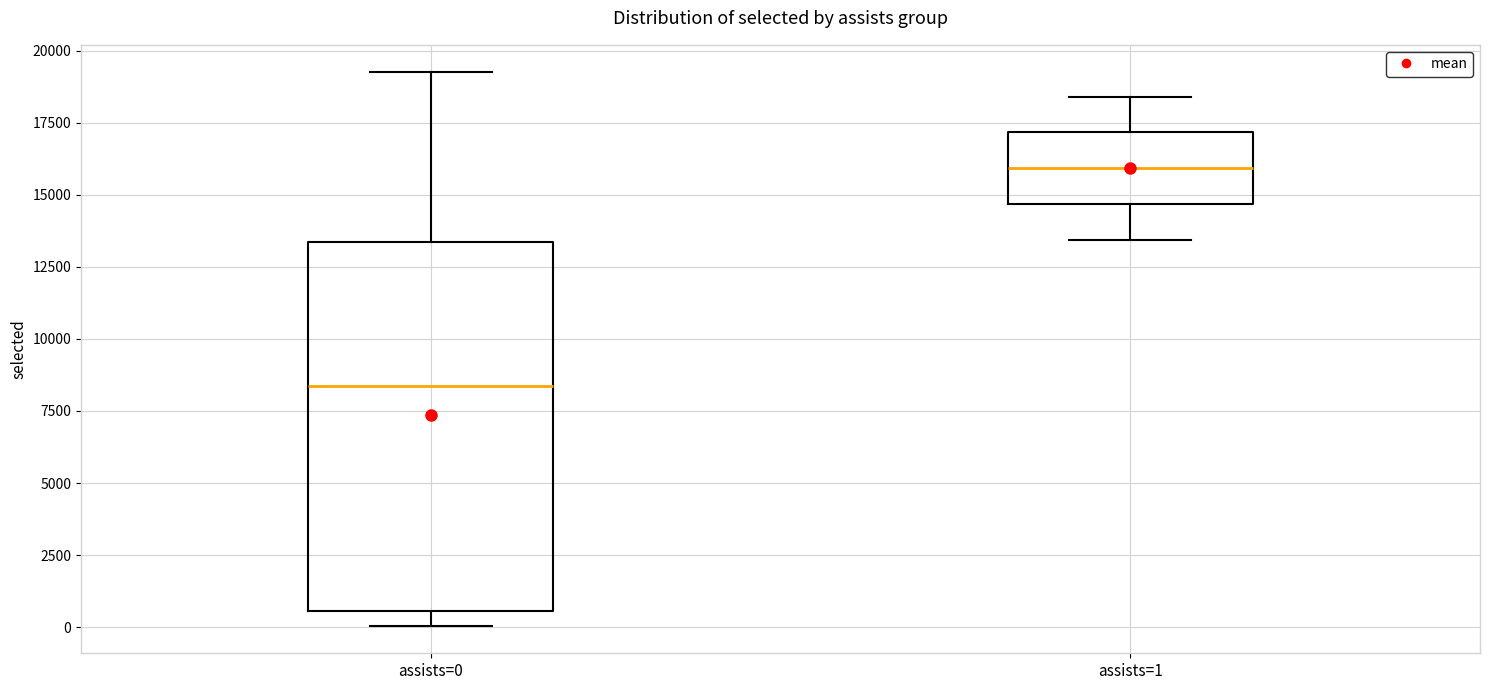

Reading left to right, transcribe this box plot: for each box, give where its median line is, the range the box spans, and where its two whiskers end, as read against the y-axis. The values are not printed on the chart, so give them approximately, as read against the axis.

assists=0: median 8500, box 500 to 13500, whiskers 0 to 19000
assists=1: median 16000, box 14500 to 17000, whiskers 13500 to 18500